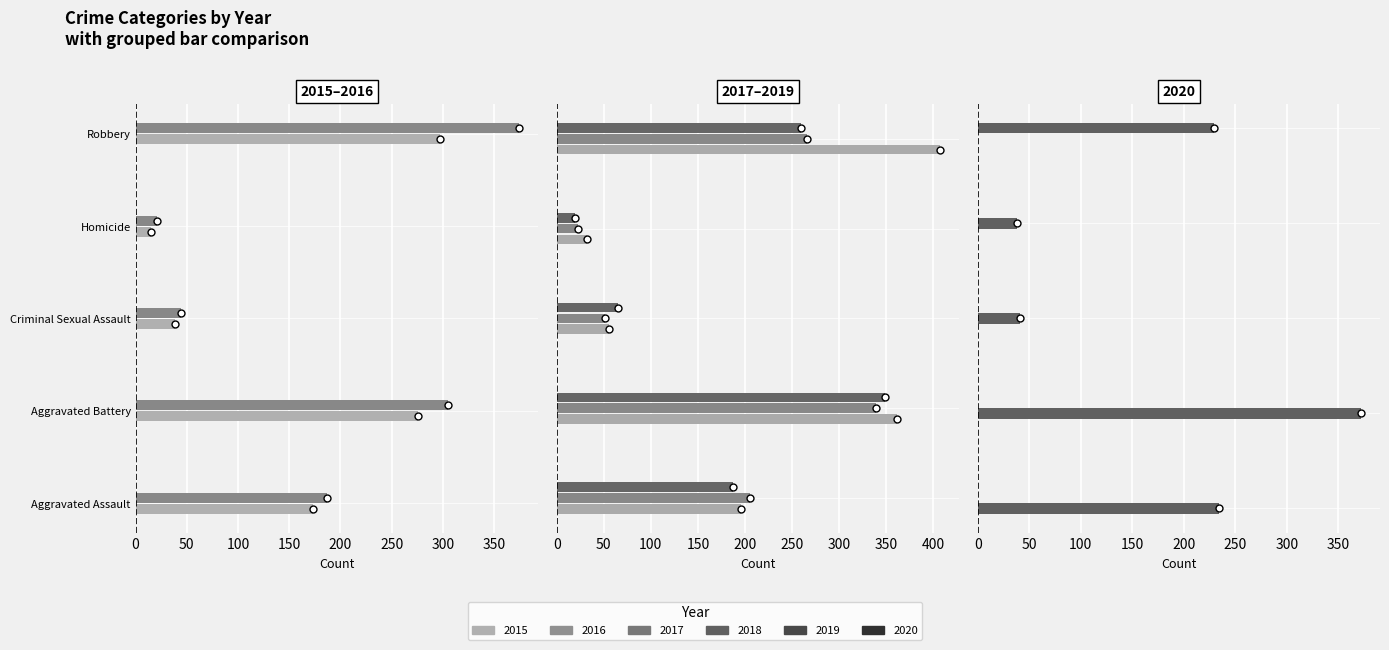

What is the difference between the maximum and second lowest values in the 2017 series?

351